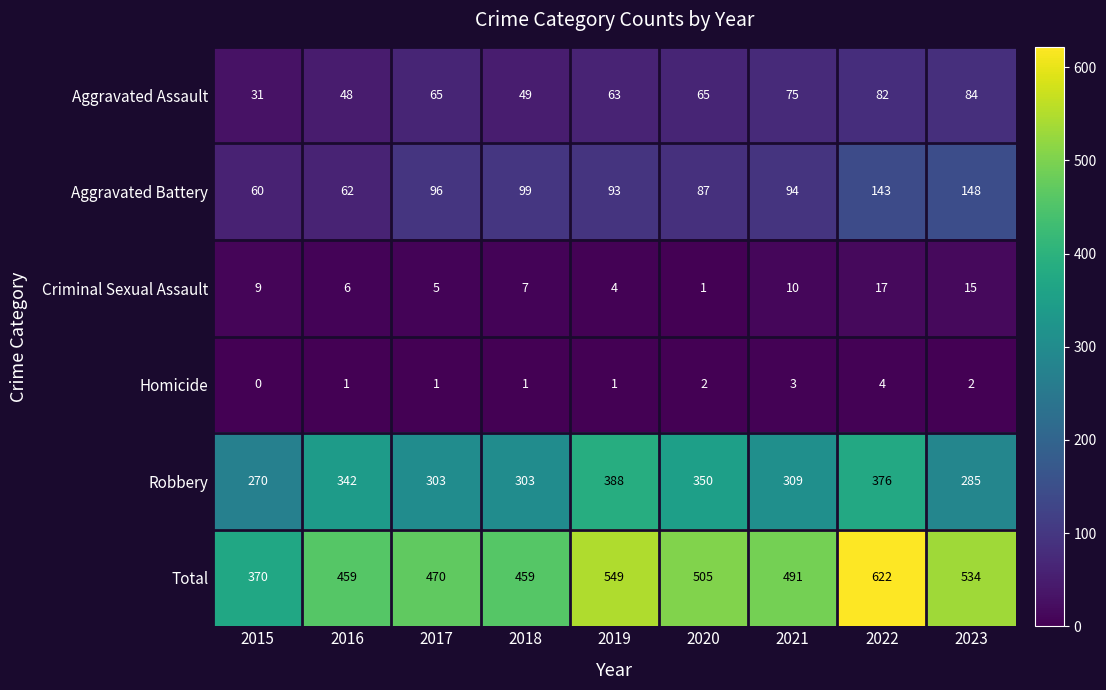

Which series has the largest range (max minus min)?

Total